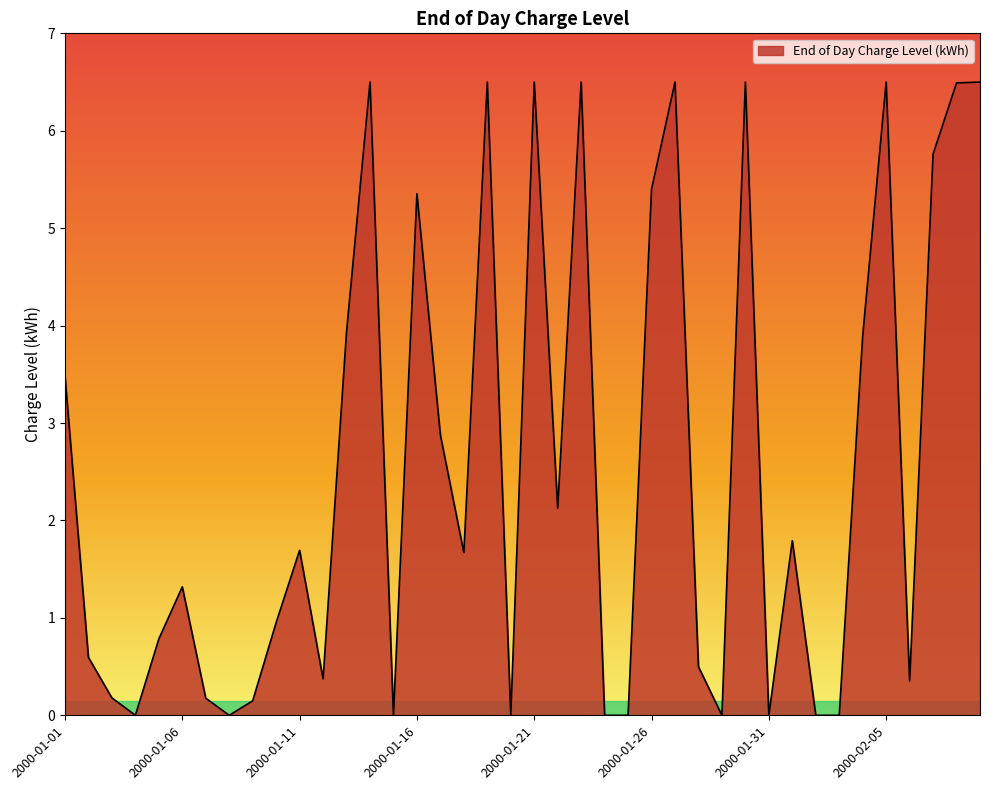

What is the average value?

2.5